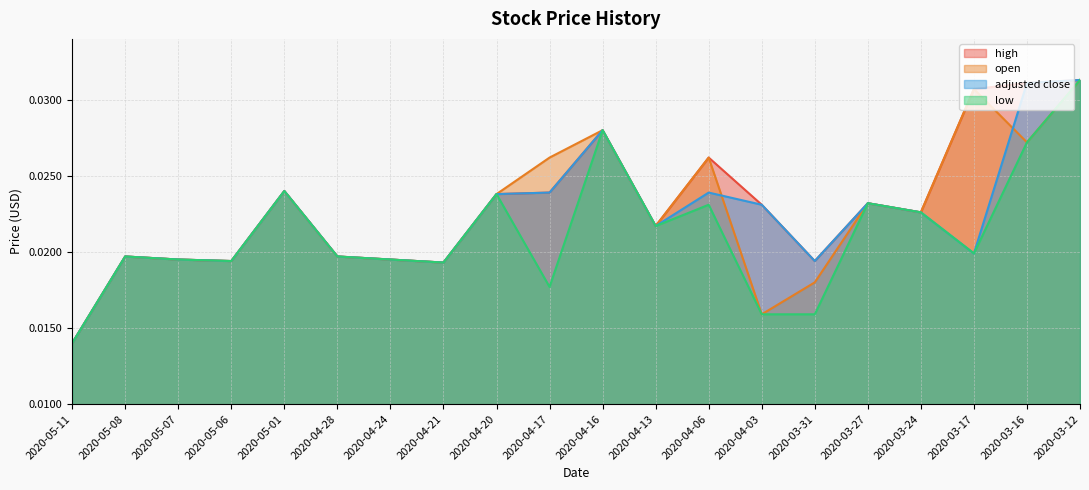

What is the label of the 11th point from the right?

2020-04-17